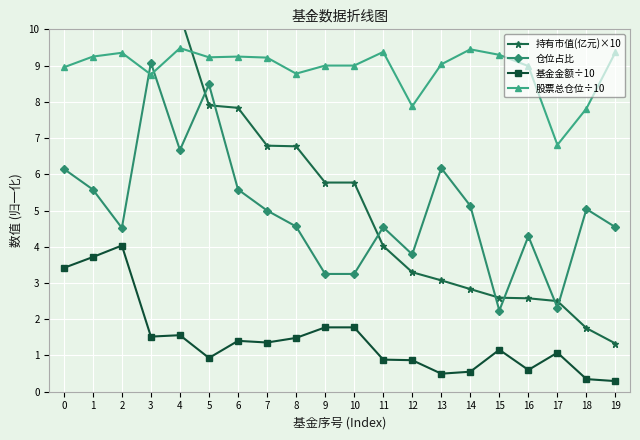

Between 0 and 14, which series saw the biggest shift?

持有市值(亿元)×10